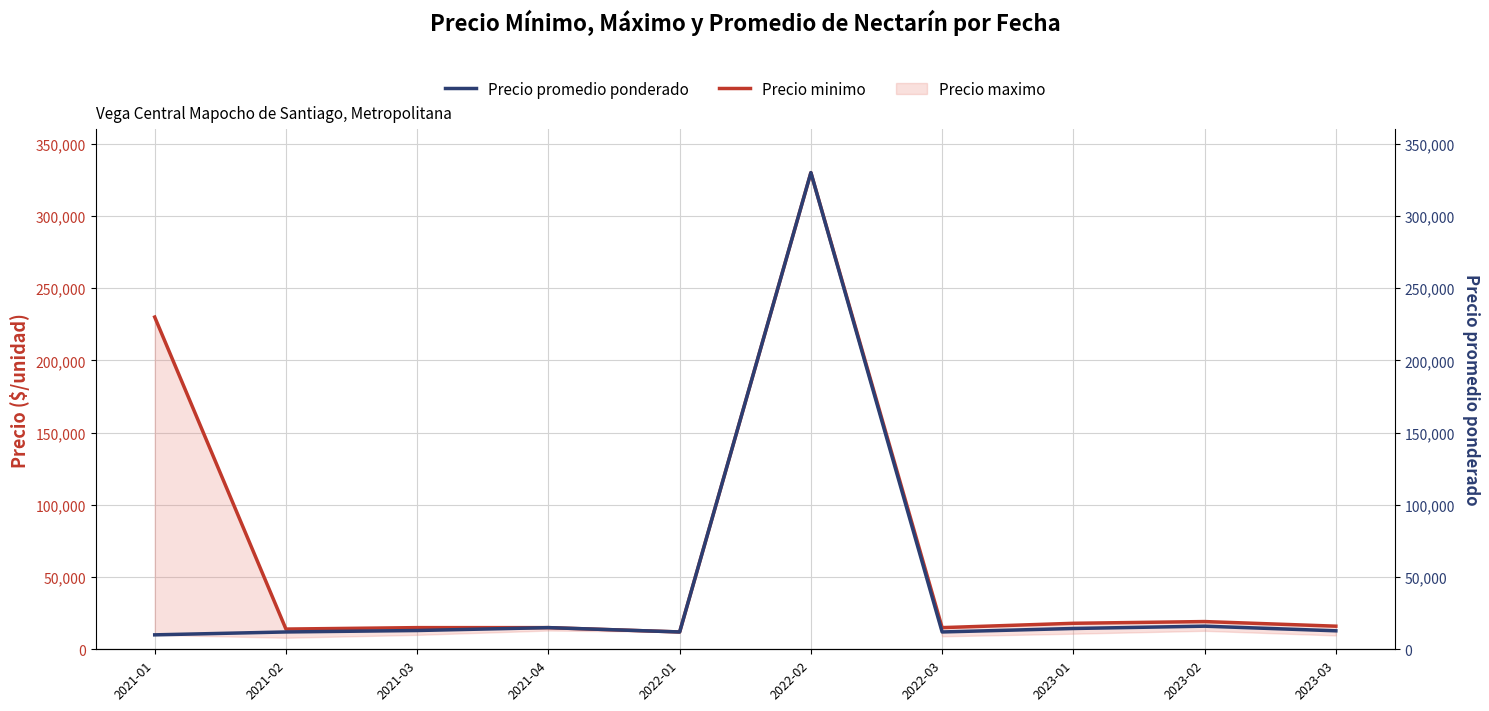

The Precio minimo series shows 11328 at 2023-02. True or false?

False